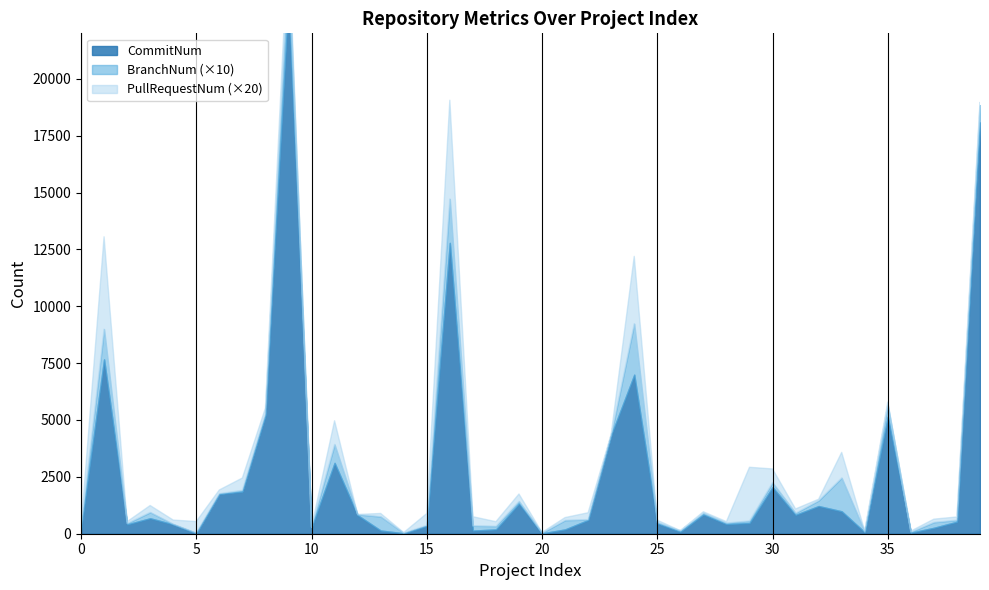

What is the total value across all series at 26?

91